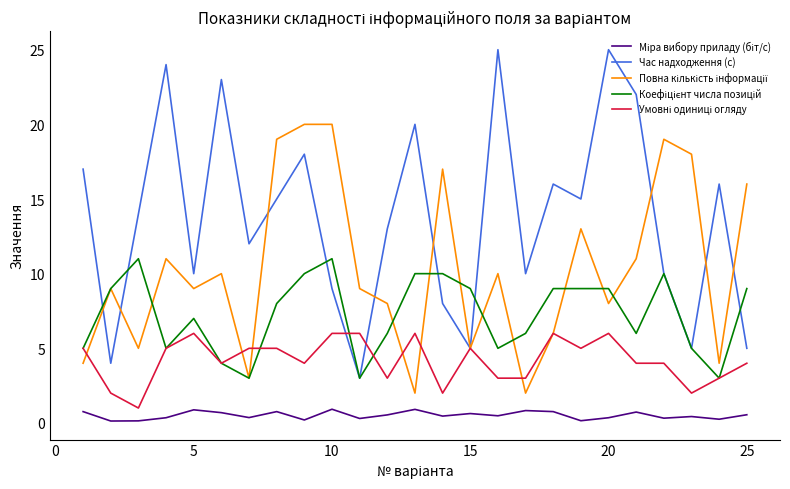

What is the greatest value displayed?

25.0